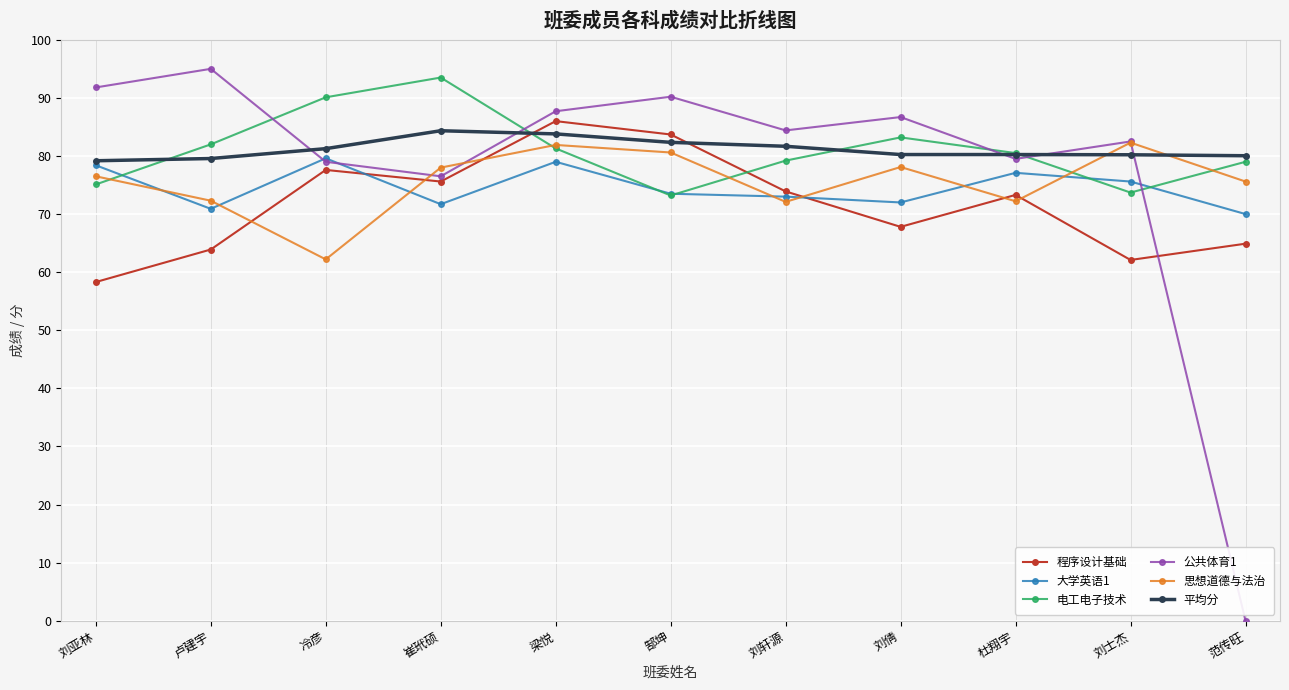

What is the maximum value shown in the chart?

95.0